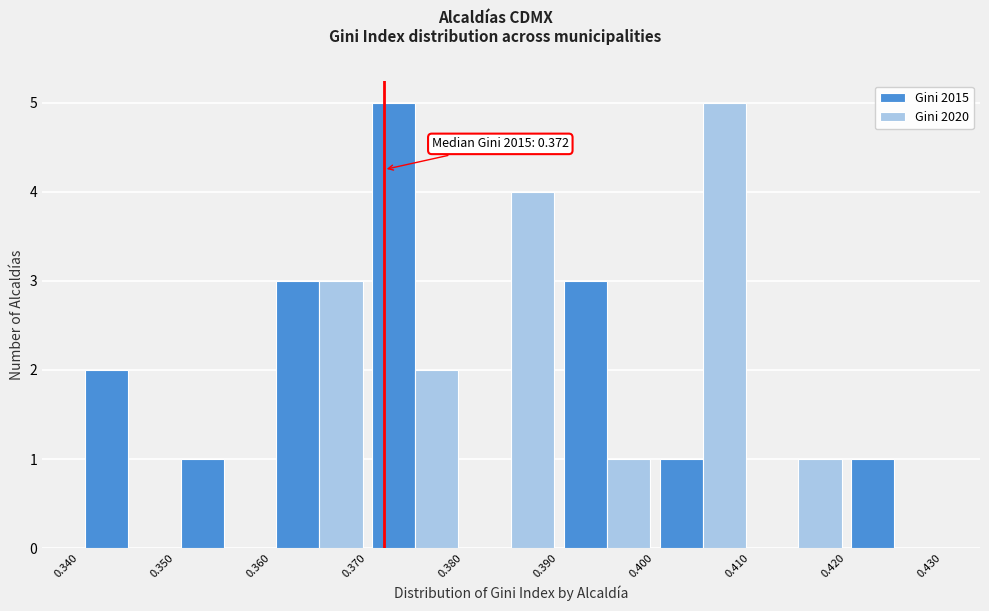

In the Gini 2020 series, which range on the x-axis has the tallest bar?

0.400 to 0.410